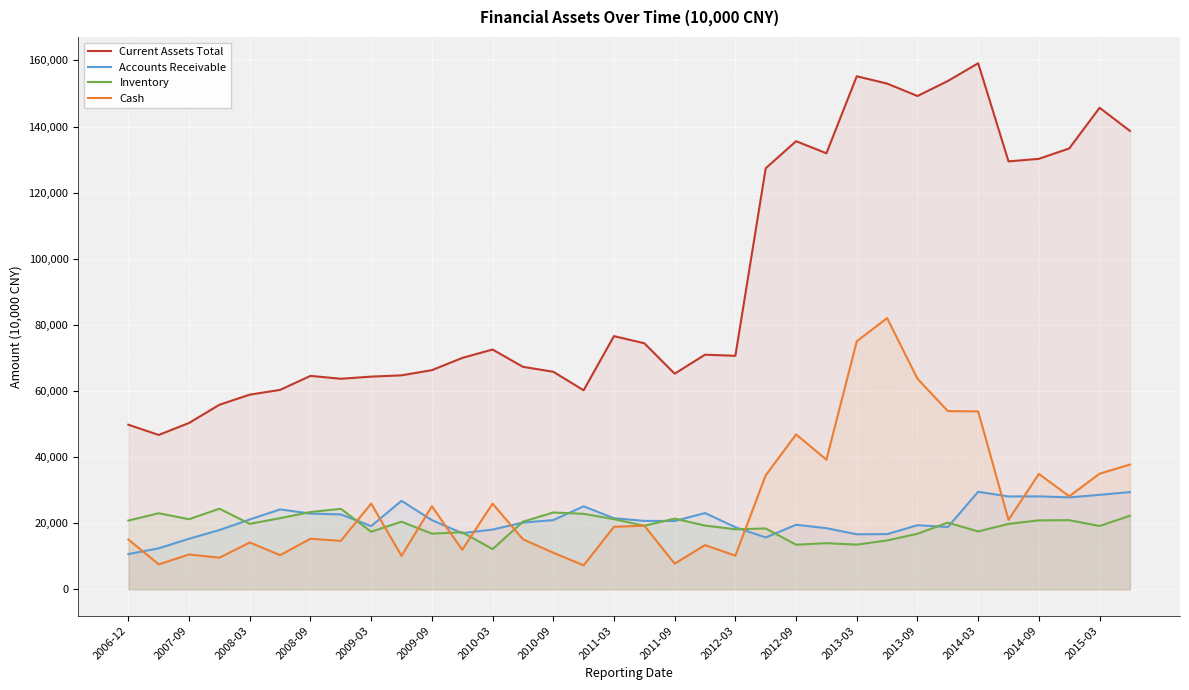

Which series has the largest total across all categories?

Current Assets Total